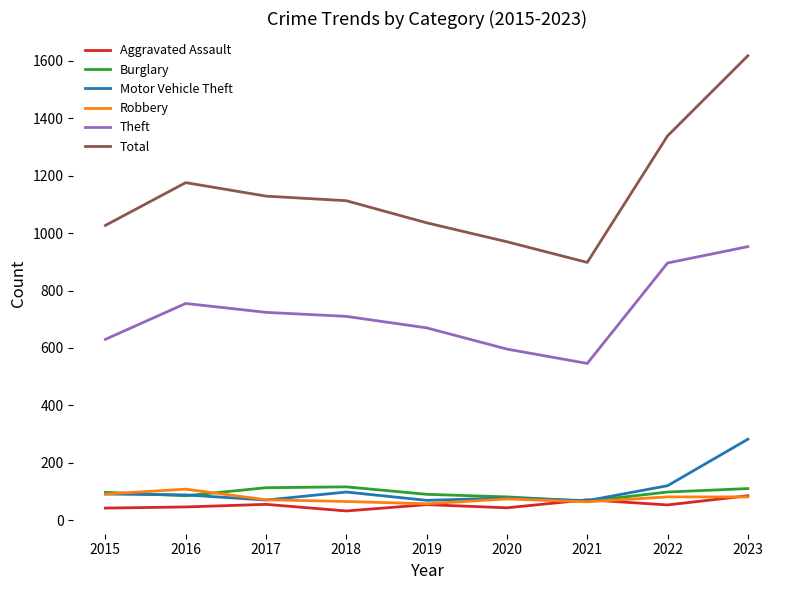

What is the minimum value for Robbery?

57